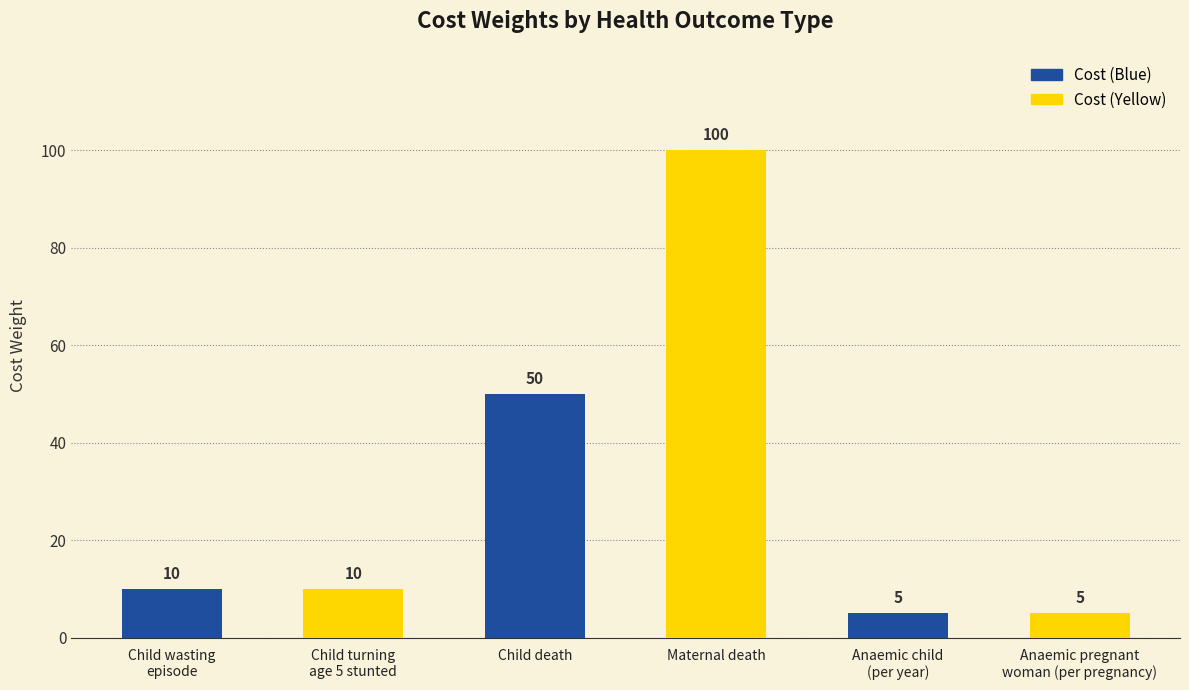

What is the change in value from Child turning
age 5 stunted to Maternal death?

+90